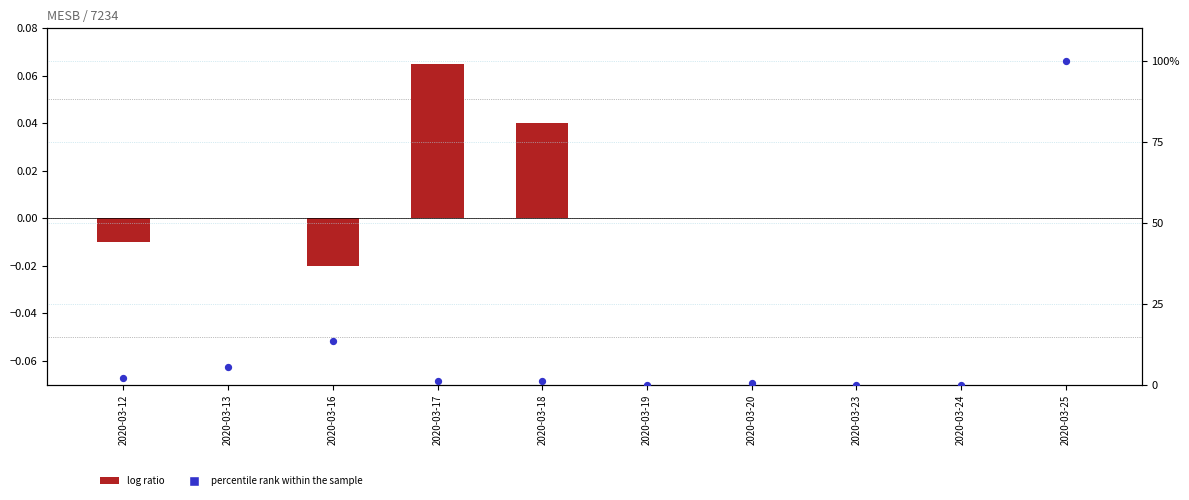

At how many categories does at least one series exceed 65?

1